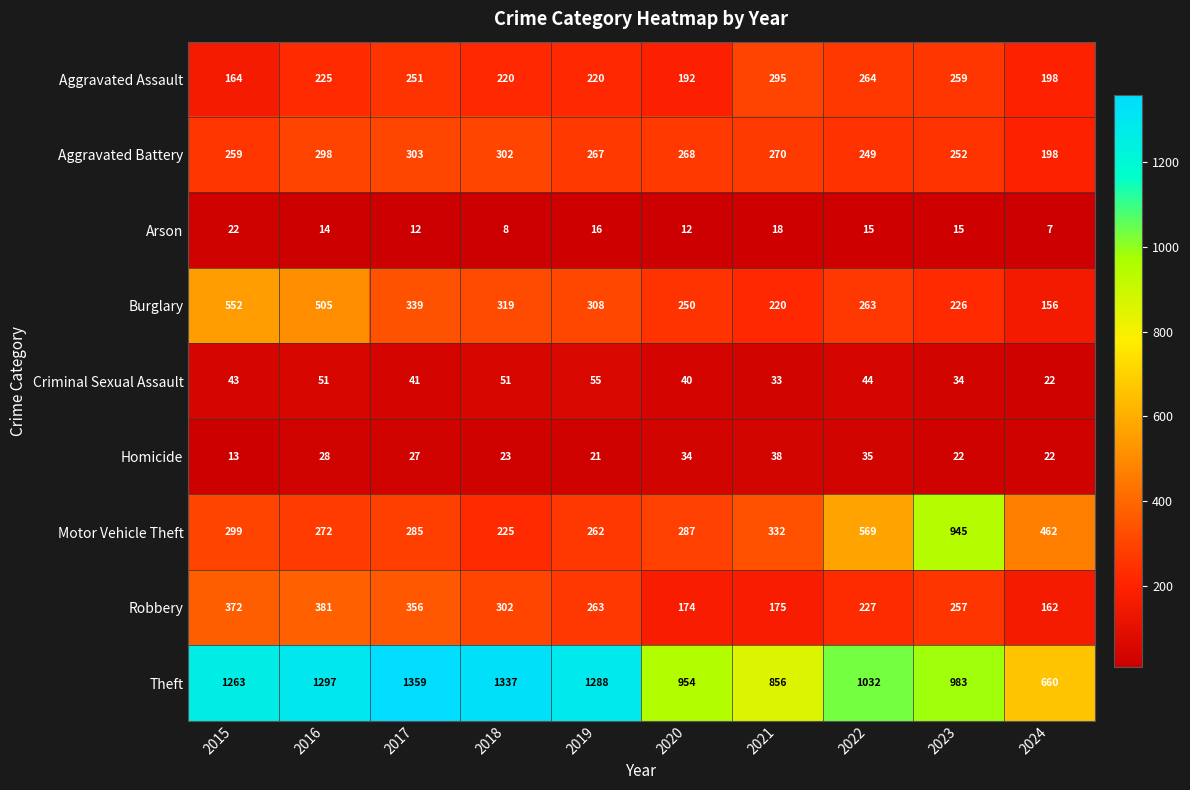

Read the Aggravated Battery value at 2020.

268